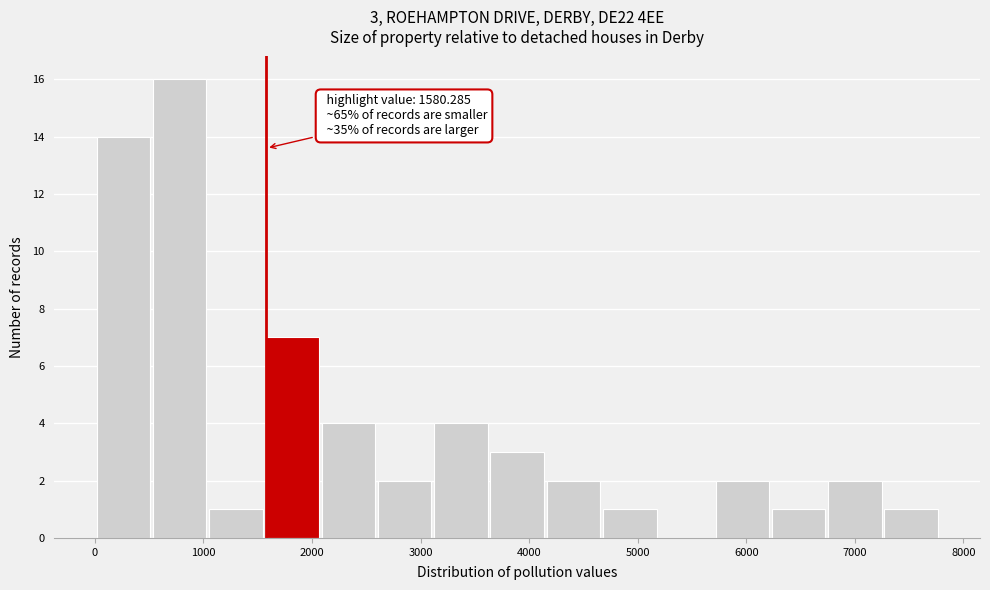

Which range on the x-axis has the tallest bar?

500 to 1100